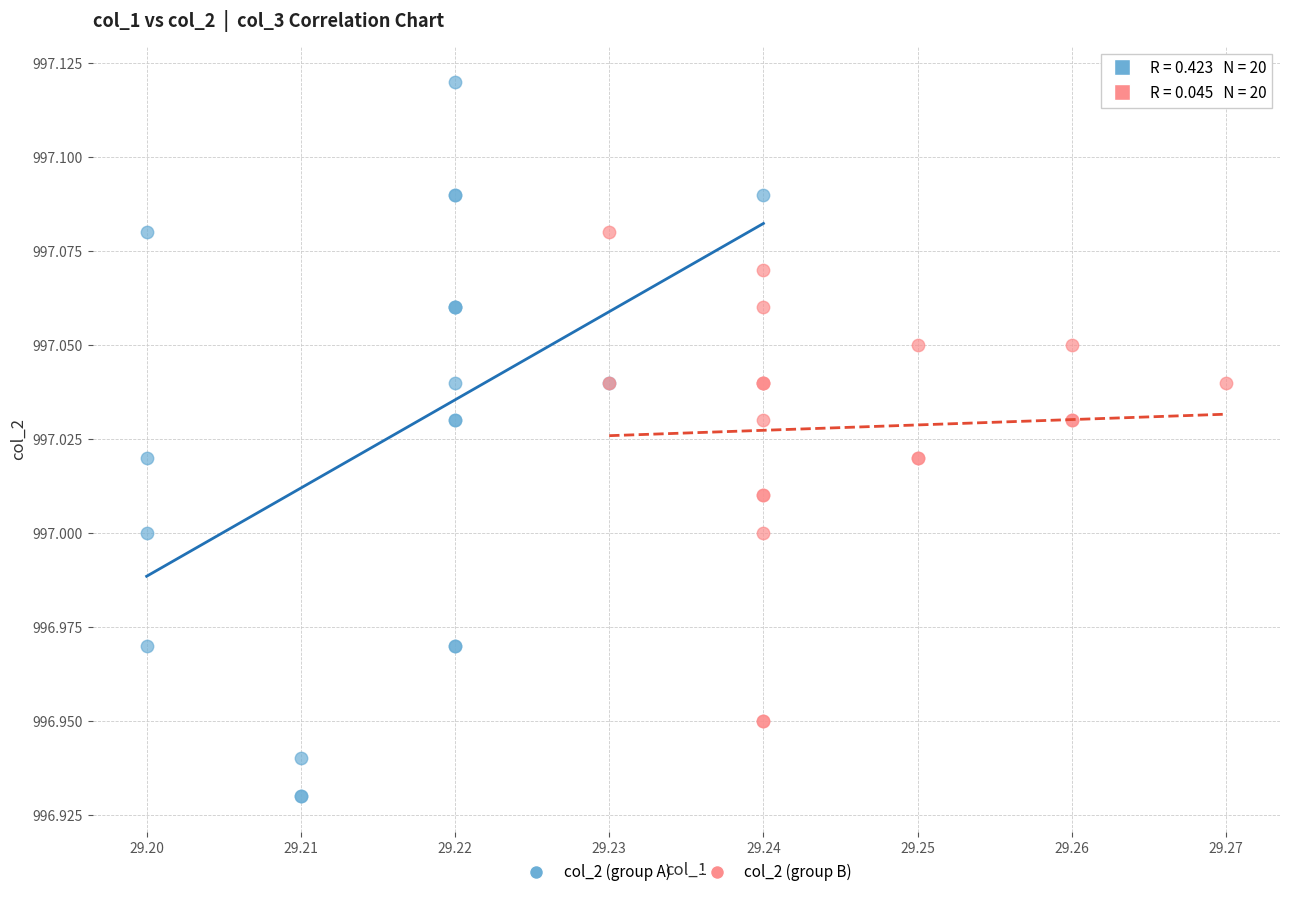

Which series contains the highest Y value?

col_2 (group A)